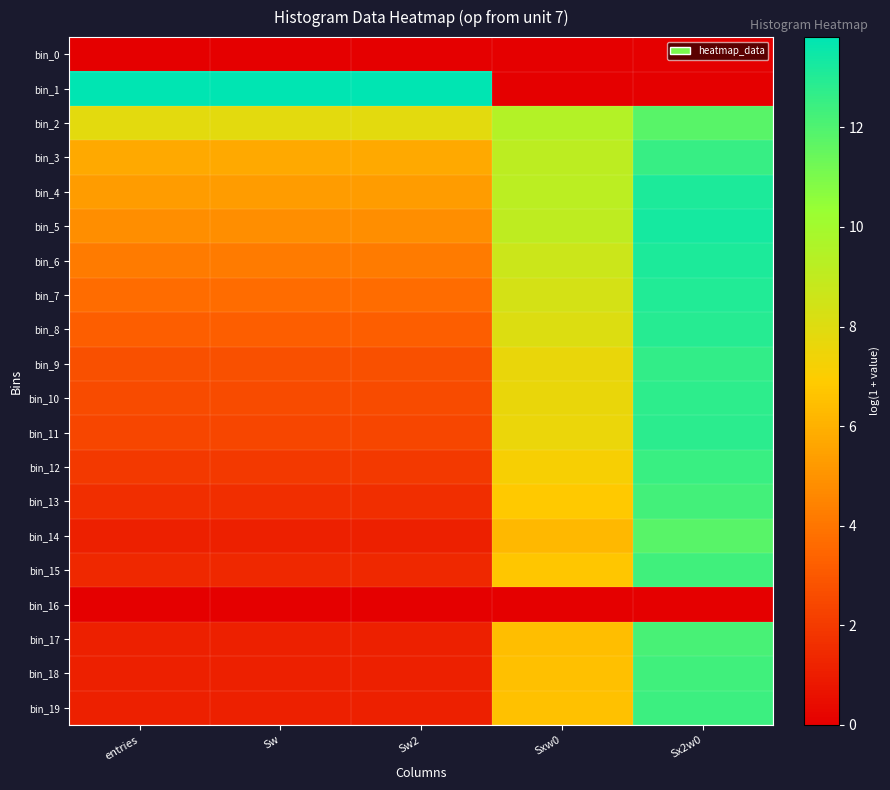

At how many categories does at least one series exceed 12?

4